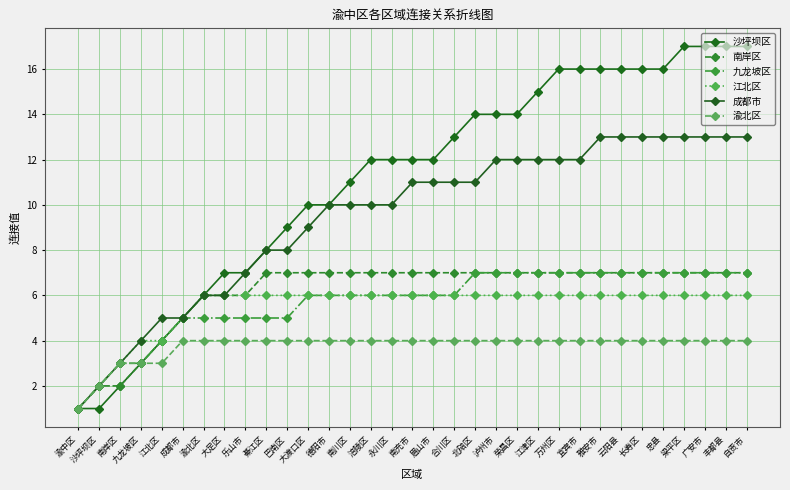

What is the difference between the 江北区 values at 江北区 and 泸州市?

2